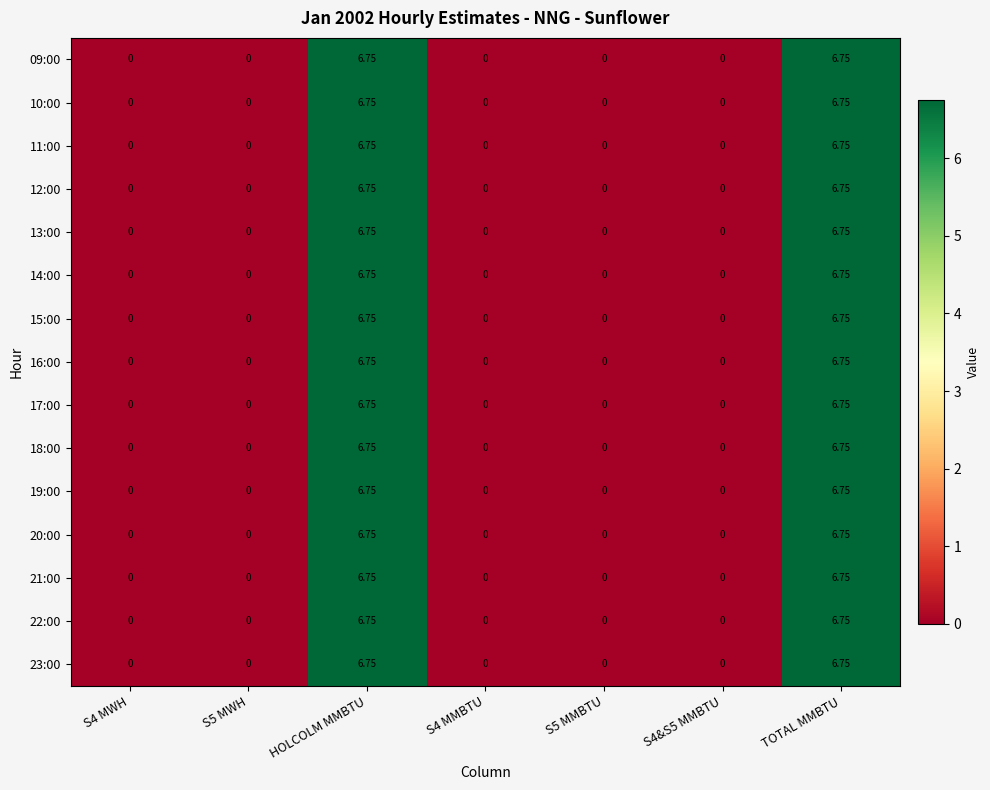

Which label corresponds to the largest value in the chart?

HOLCOLM MMBTU